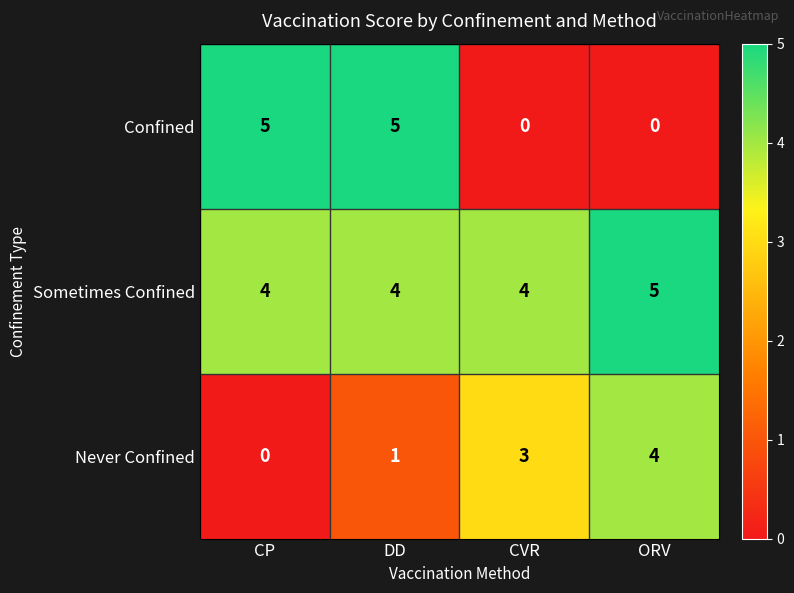

Reading left to right, extract all data points from this chart.

Confined: 5	5	0	0
Sometimes Confined: 4	4	4	5
Never Confined: 0	1	3	4